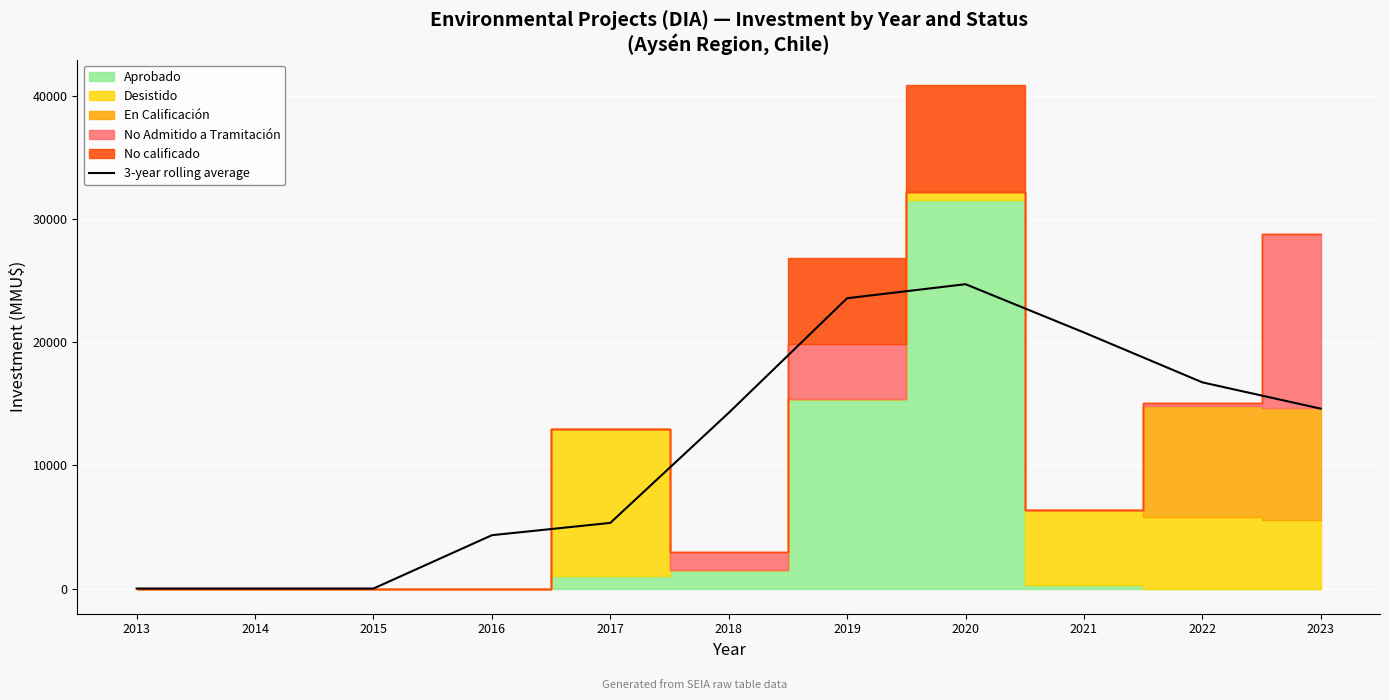

What is the ratio of the value at 2017 to the value at 2020?

0.2